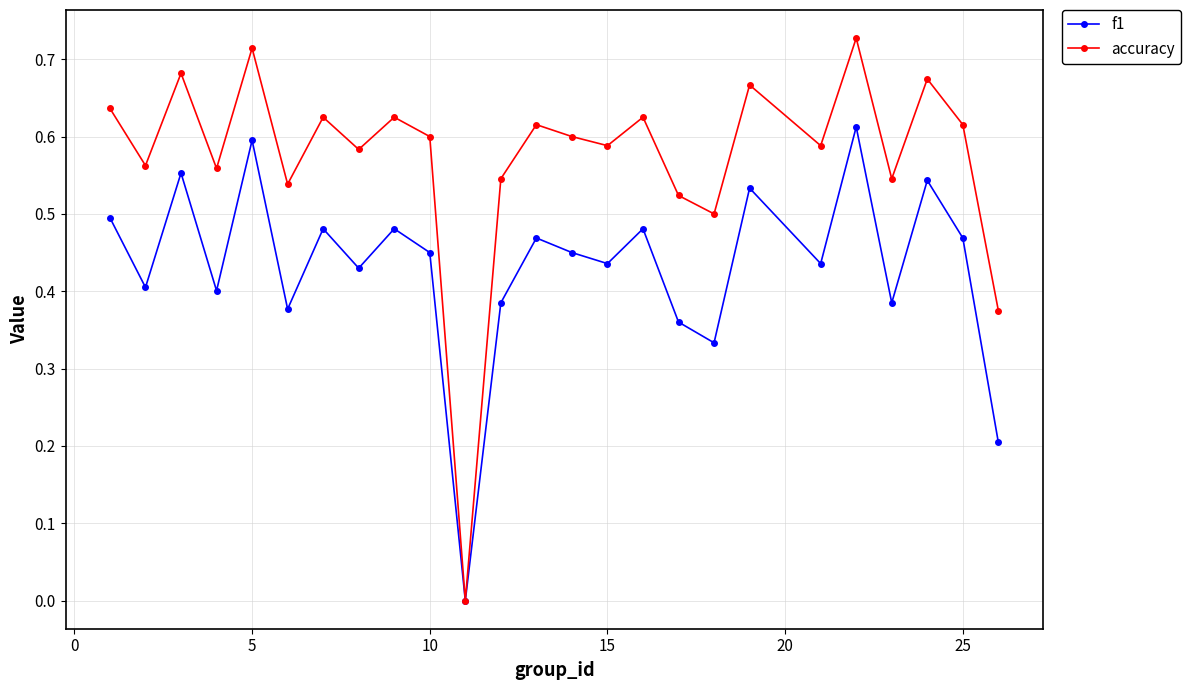

How many positive values does the accuracy series have?

24